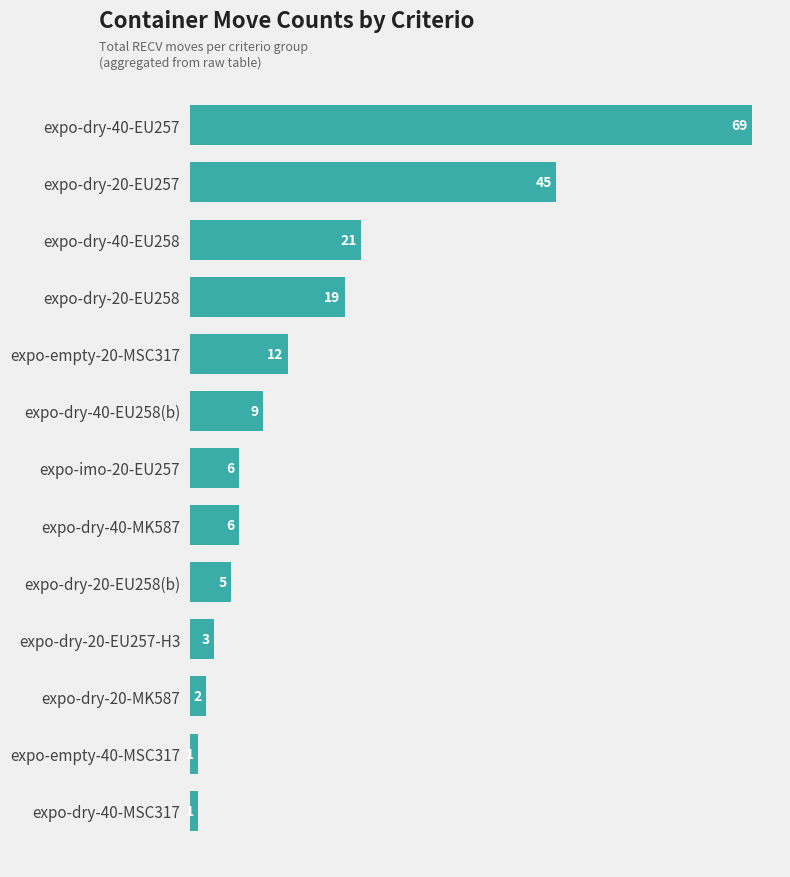

What is the label of the 8th bar from the top?

expo-dry-40-MK587